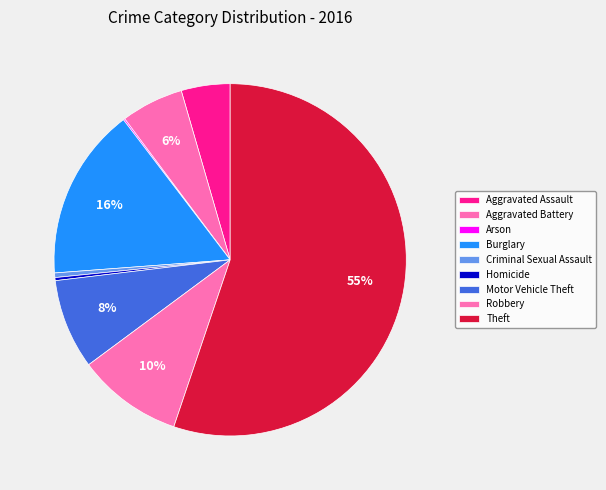

How many segments does this pie chart have?

9